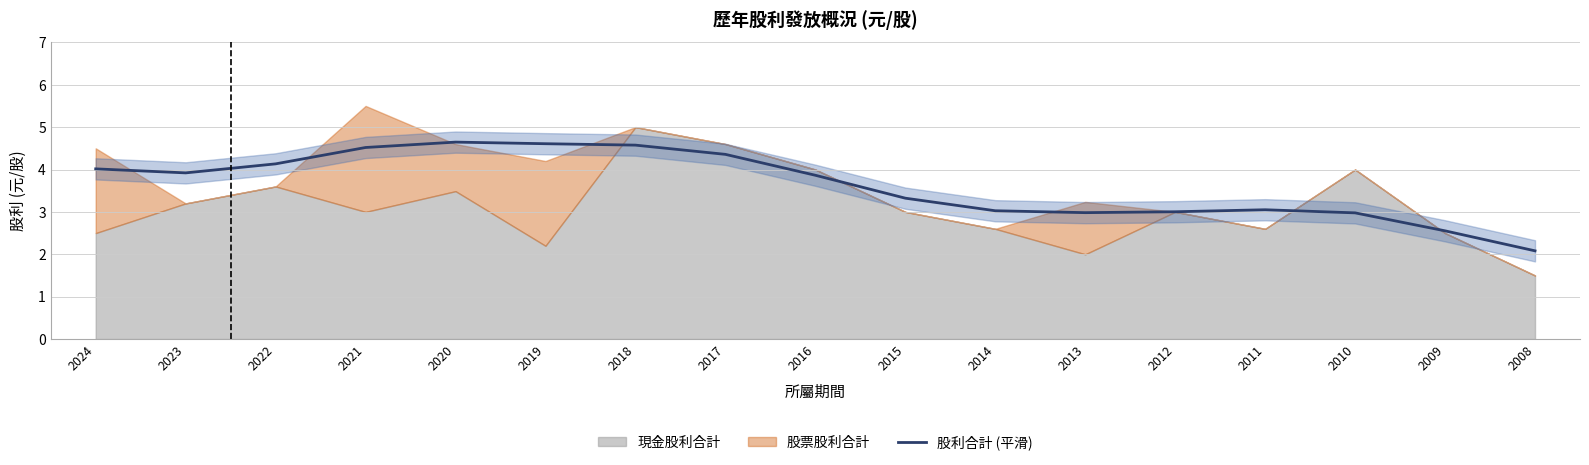

The 股利合計 (平滑) series shows 2.6 at 2023. True or false?

False